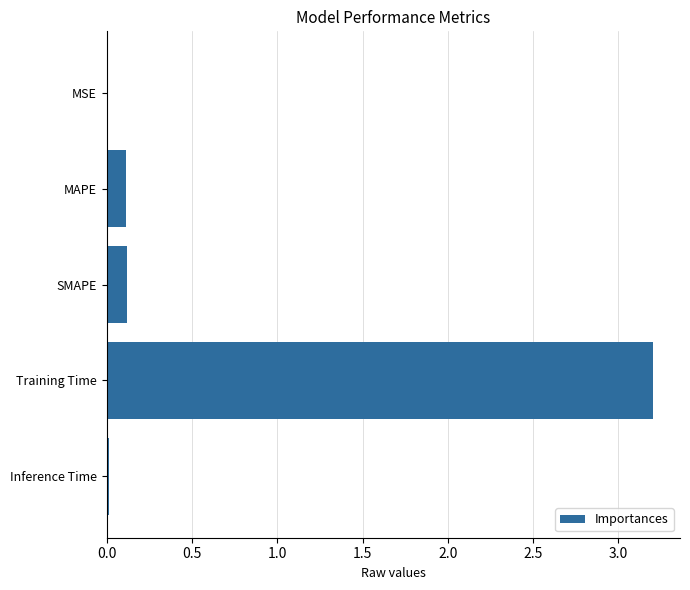

The chart shows a value of 0.0 at MSE. True or false?

True